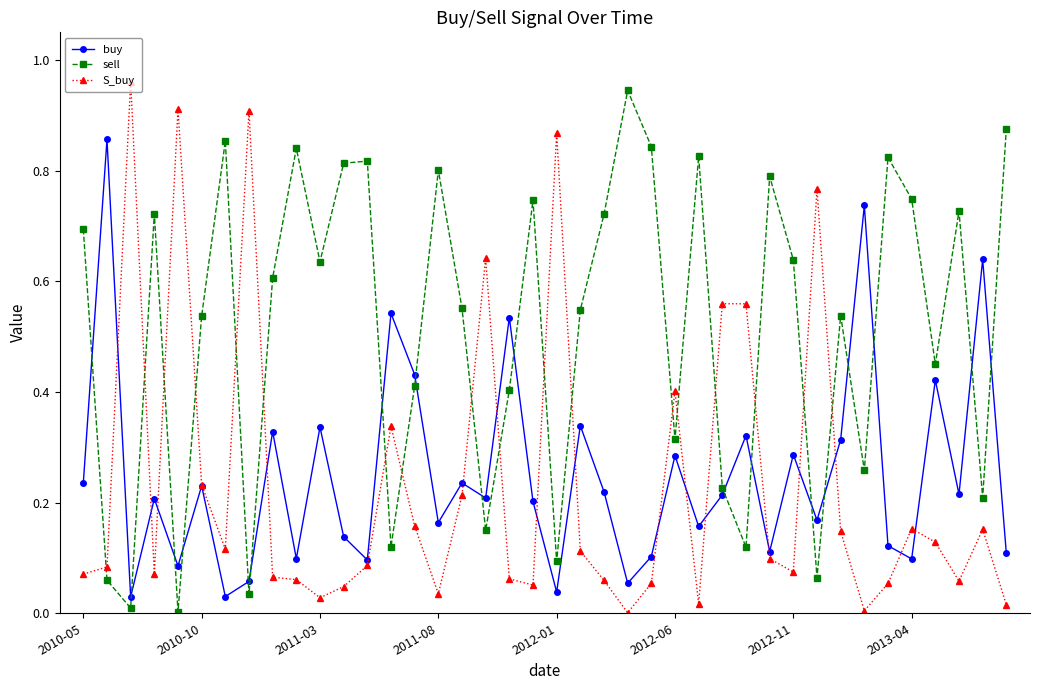

True or false: S_buy has more than 1 interior local peaks.

True